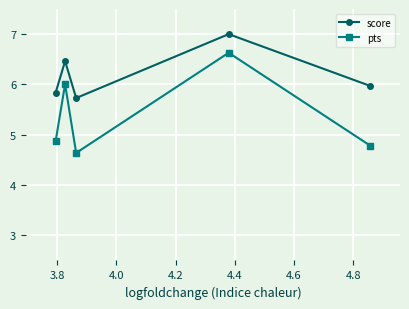

How many interior local peaks does the score series have?

2